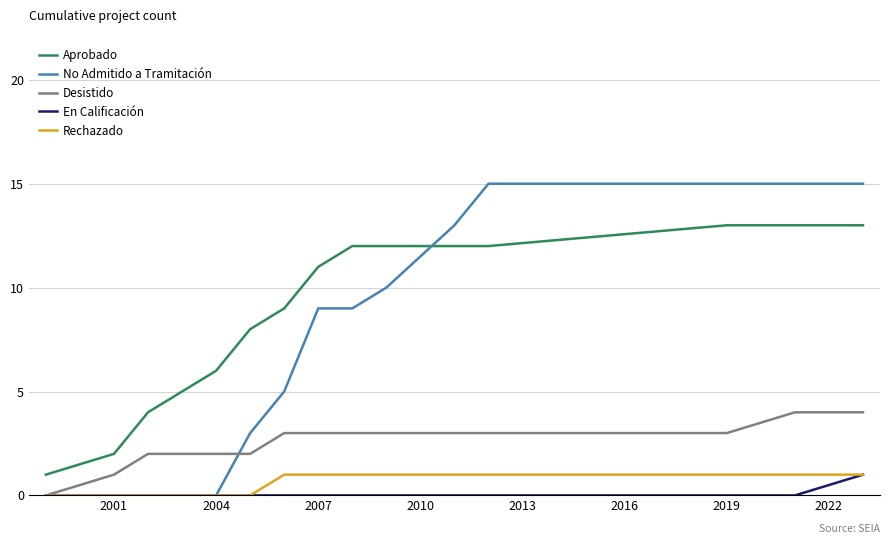

Which series has the largest total across all categories?

Aprobado